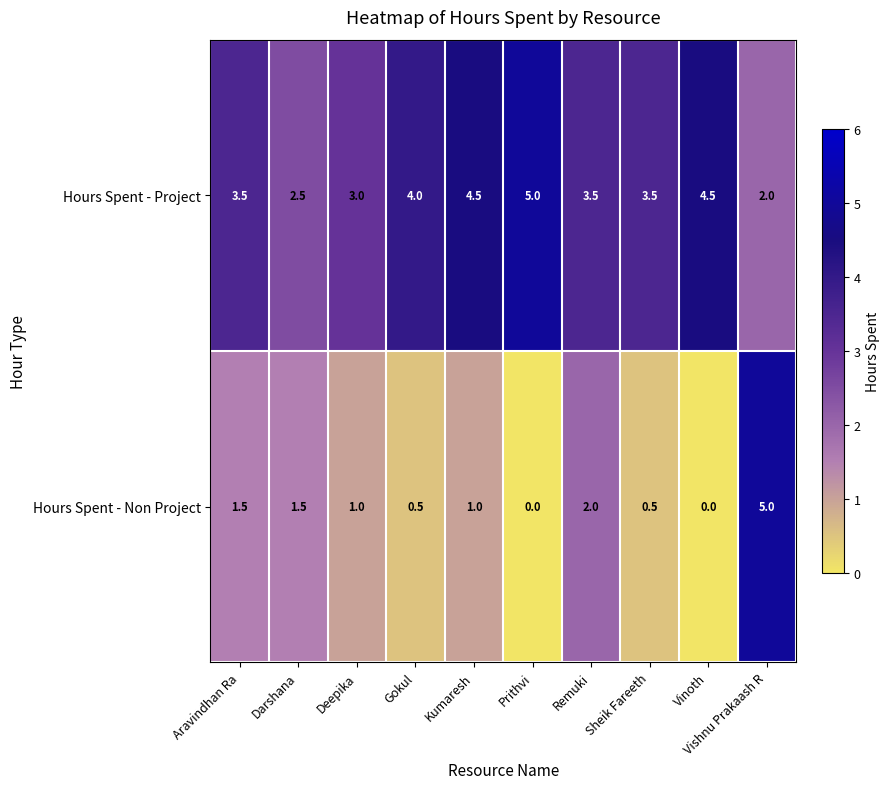

How many data points does each series have?

10